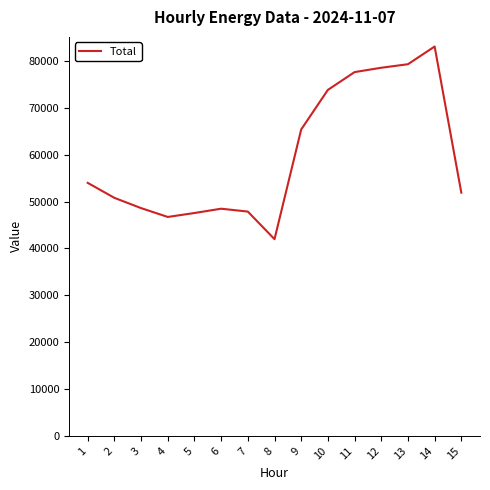

At which category does the chart reach its peak across all series?

14